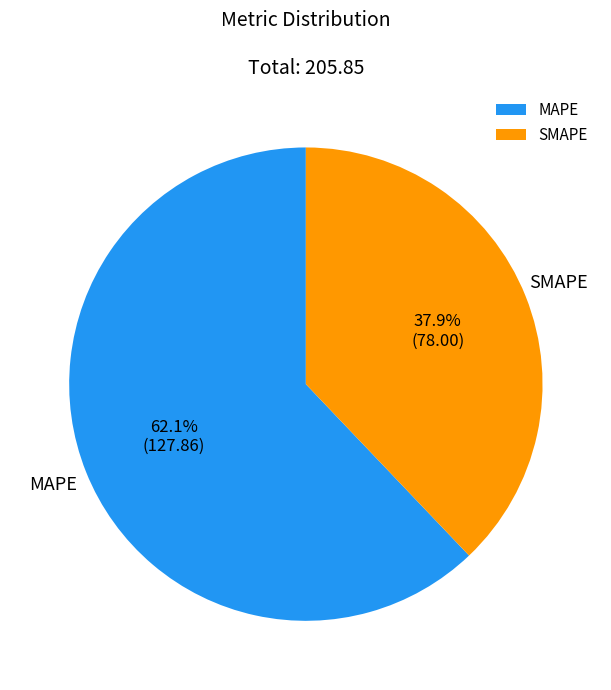

Which has a higher value, SMAPE or MAPE?

MAPE